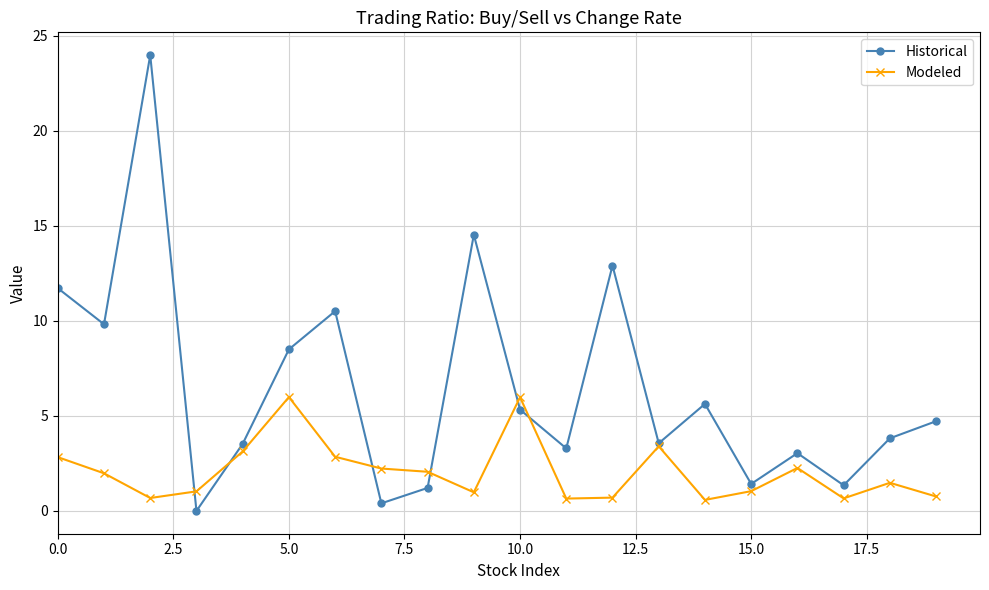

Which series ends up on top after the final intersection of Modeled and Historical?

Historical